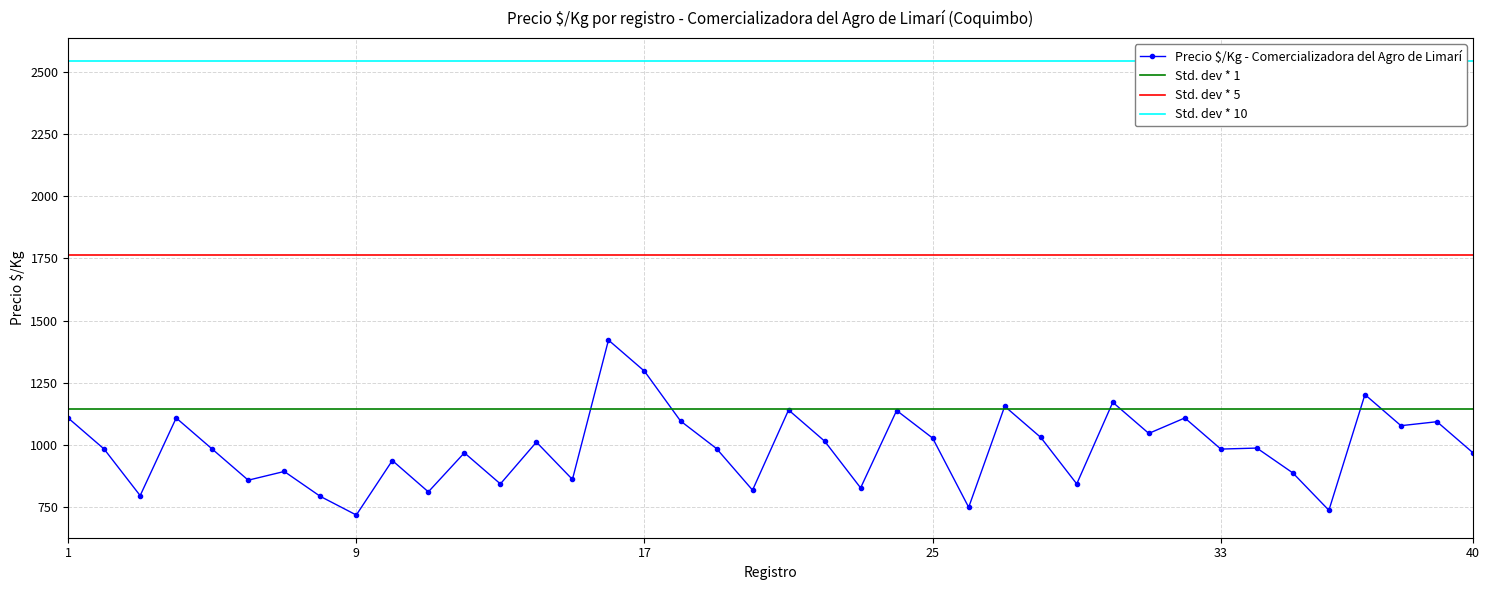

At which label does Std. dev * 1 reach its minimum?

1